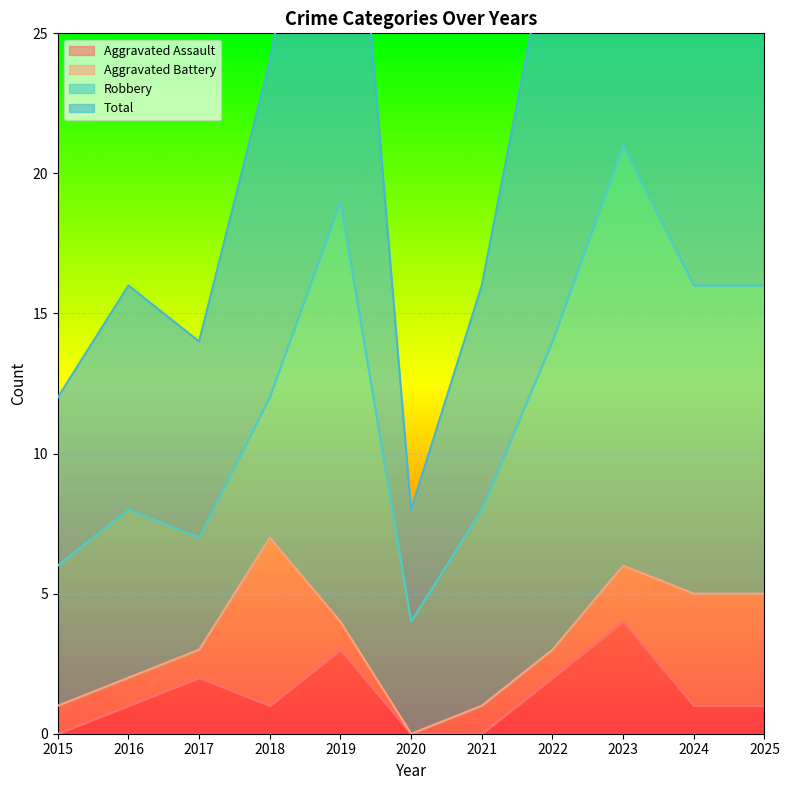

Is it true that Aggravated Assault equals 0 at 2021?

True